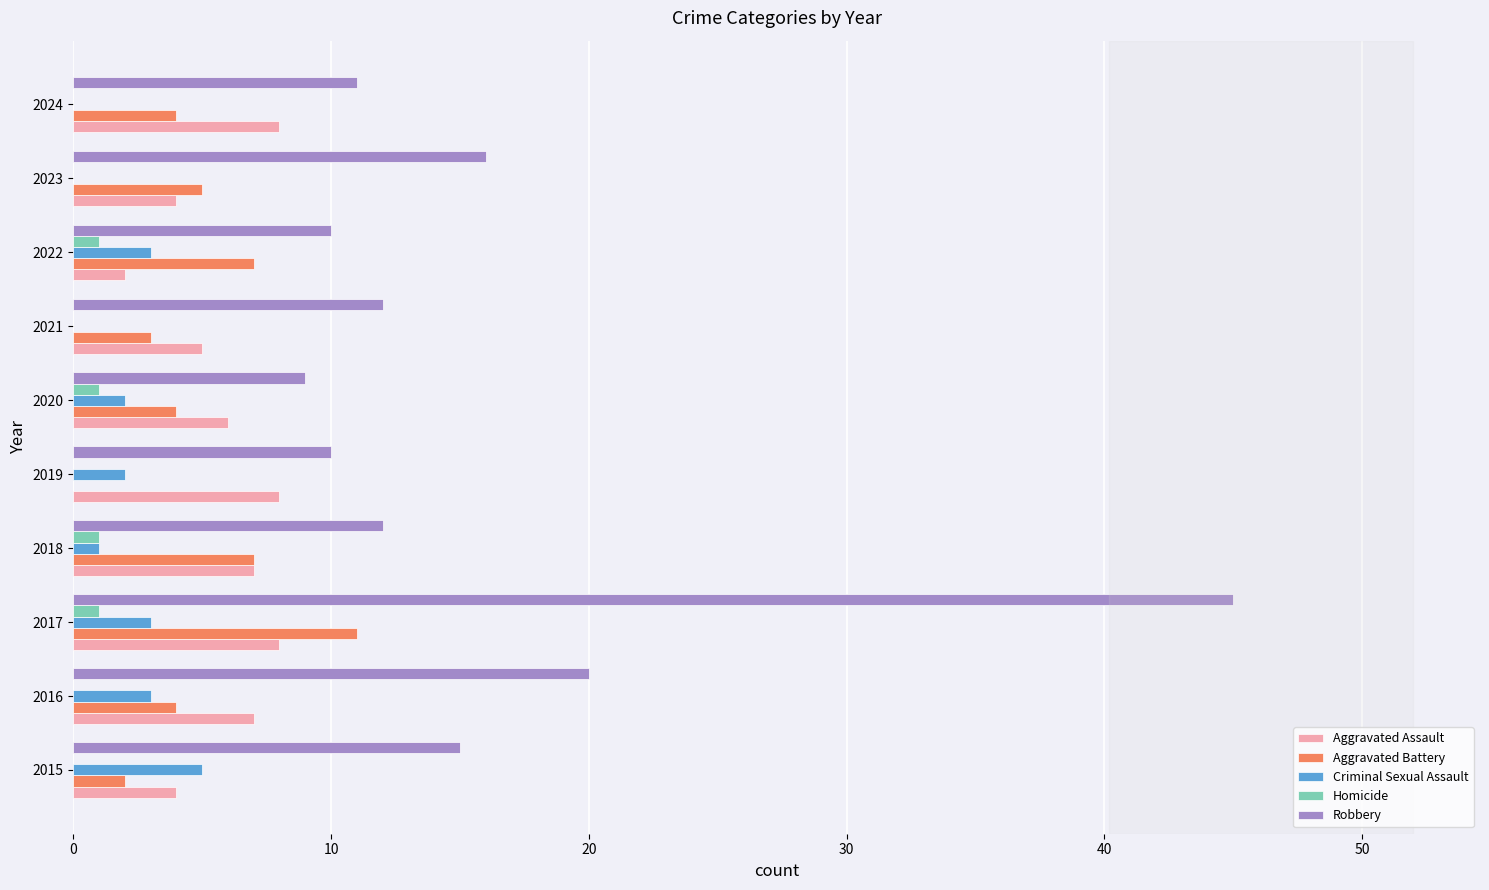

What is the total value across all series at 2019?

20